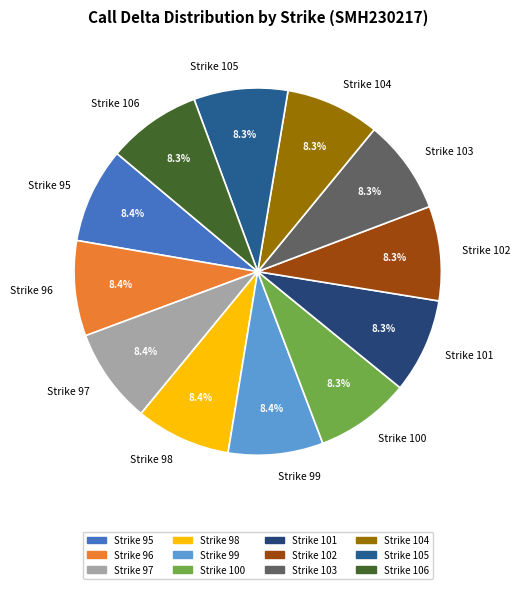

Combined, do Strike 97 and Strike 100 account for over 50%?

No